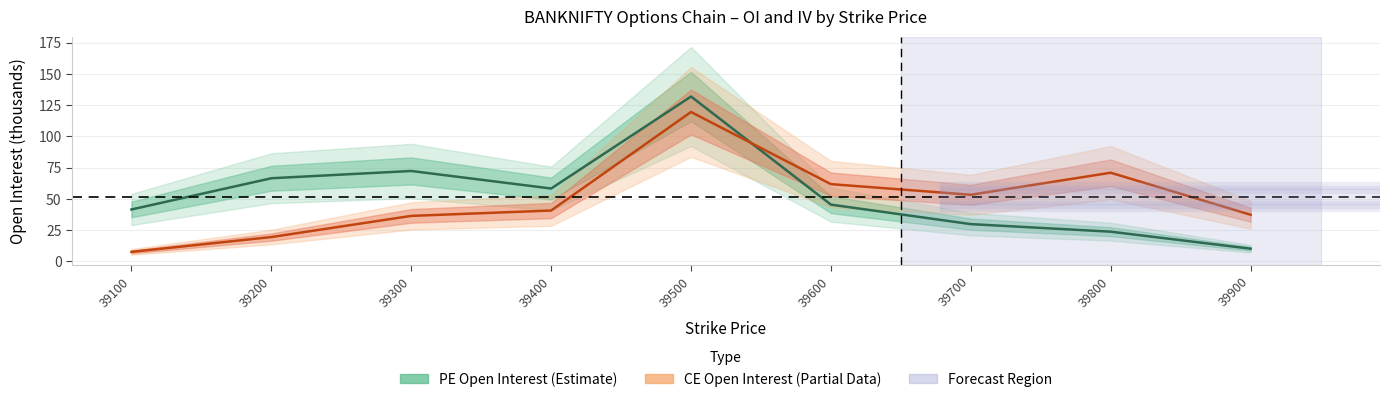

Where is the first local minimum for PE Open Interest (Estimate)?

39400